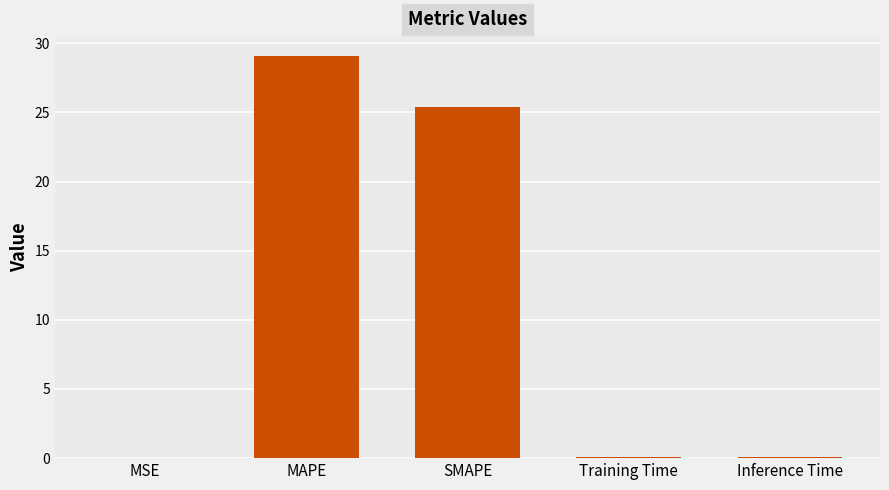

The value at MAPE is 13.0. True or false?

False